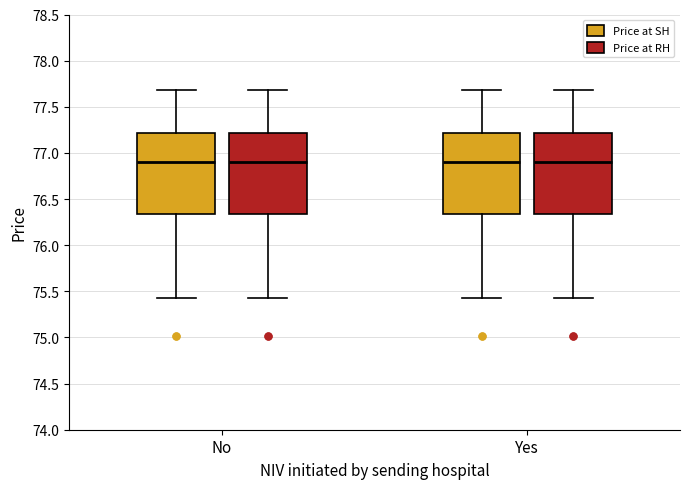

Reading left to right, transcribe this box plot: for each box, give where its median line is, the range the box spans, and where its two whiskers end, as read against the y-axis. The values are not printed on the chart, so give them approximately, as read against the axis.

No (Price at SH): median 76.90, box 76.35 to 77.20, whiskers 75.45 to 77.70
No (Price at RH): median 76.90, box 76.35 to 77.20, whiskers 75.45 to 77.70
Yes (Price at SH): median 76.90, box 76.35 to 77.20, whiskers 75.45 to 77.70
Yes (Price at RH): median 76.90, box 76.35 to 77.20, whiskers 75.45 to 77.70